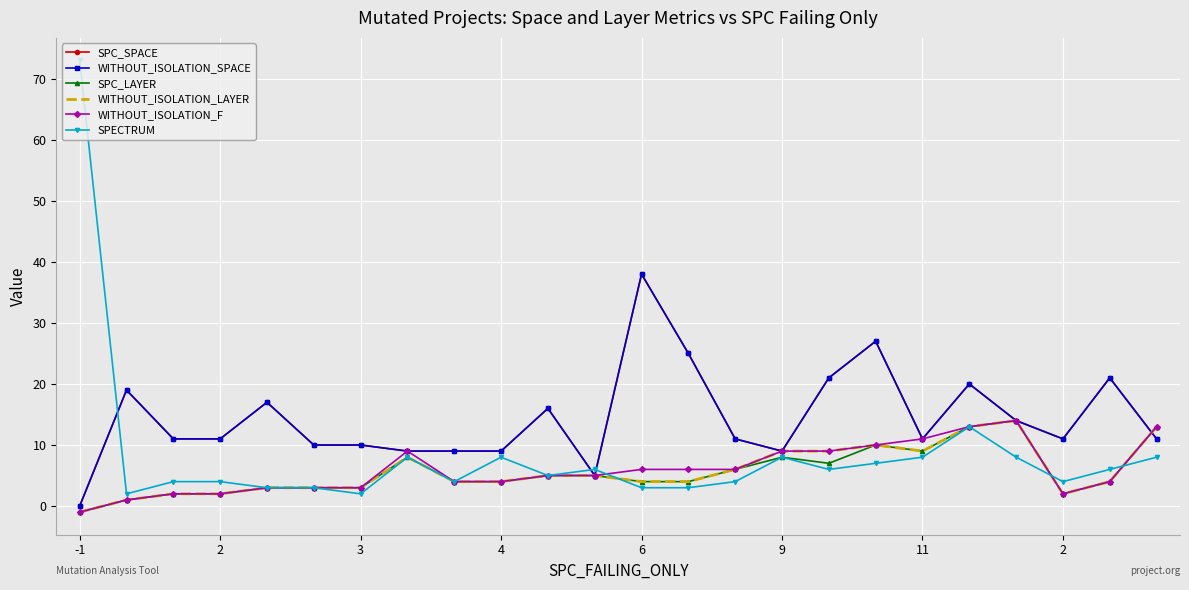

Where is the first local maximum for WITHOUT_ISOLATION_SPACE?

2